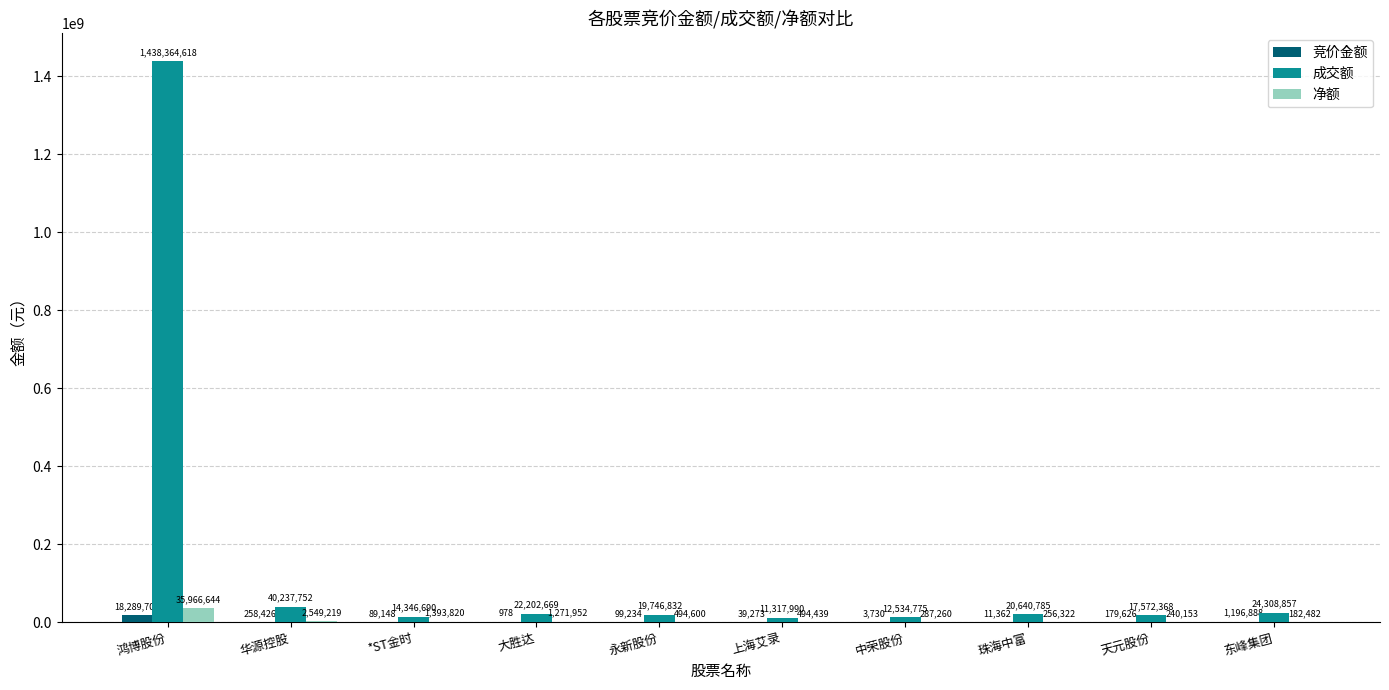

At which category is the sum across all series the highest?

鸿博股份